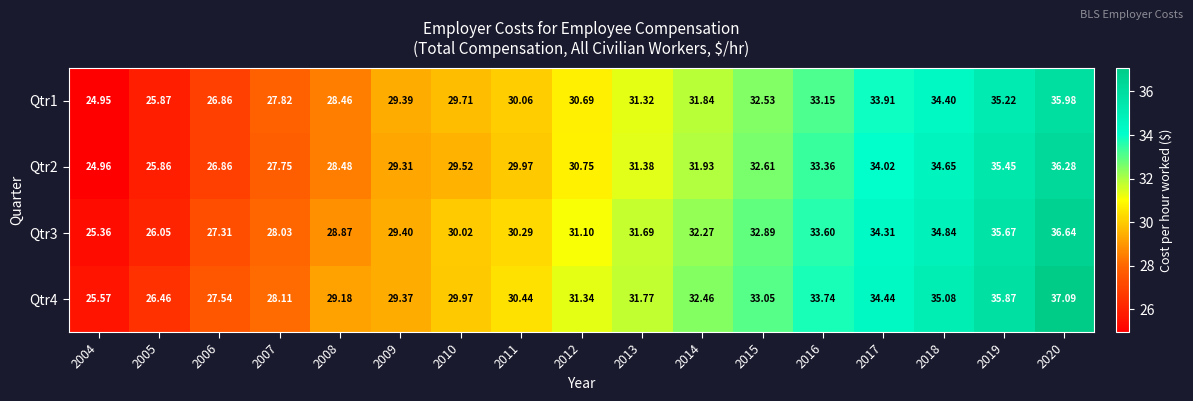

Is the value of Qtr1 at 2008 greater than the value of Qtr2 at 2010?

No